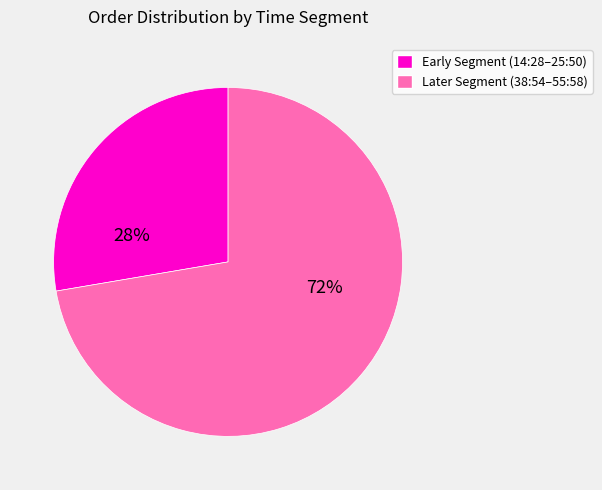

To the nearest percent, what is the average slice percentage?

50%